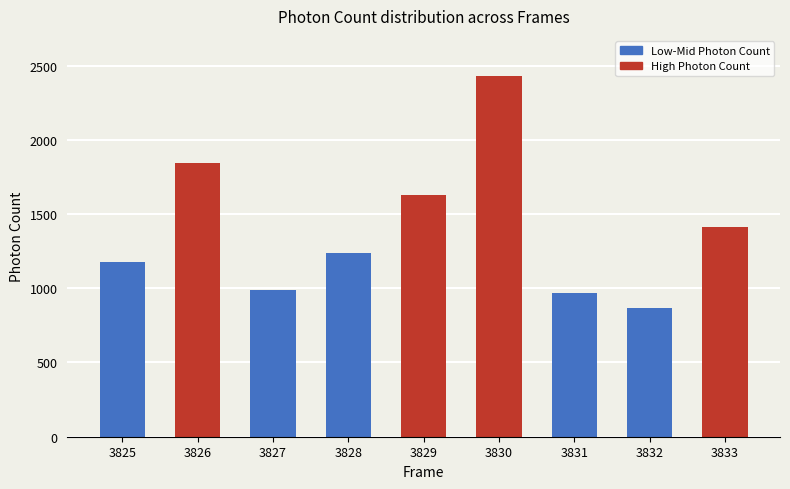

Which category has the highest value across all series?

3830